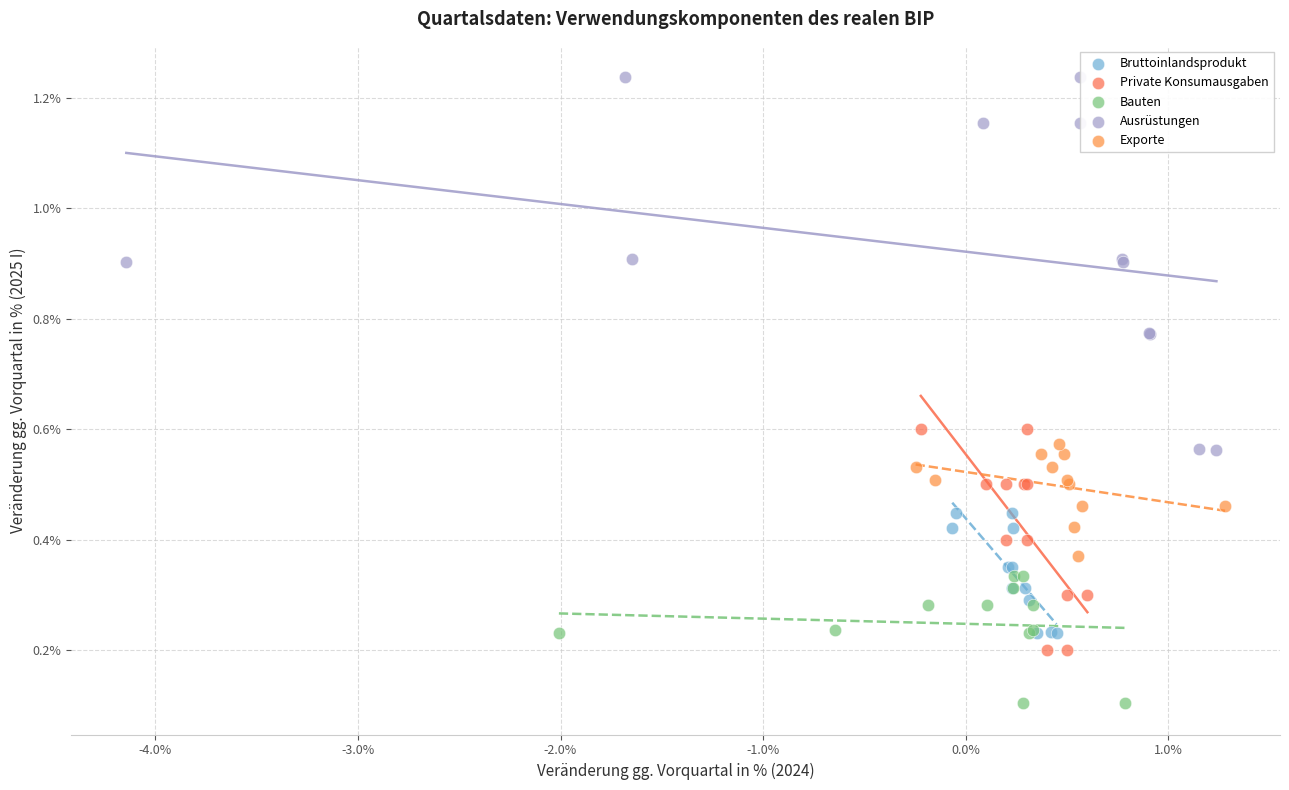

Which series reaches the minimum Y coordinate?

Bauten